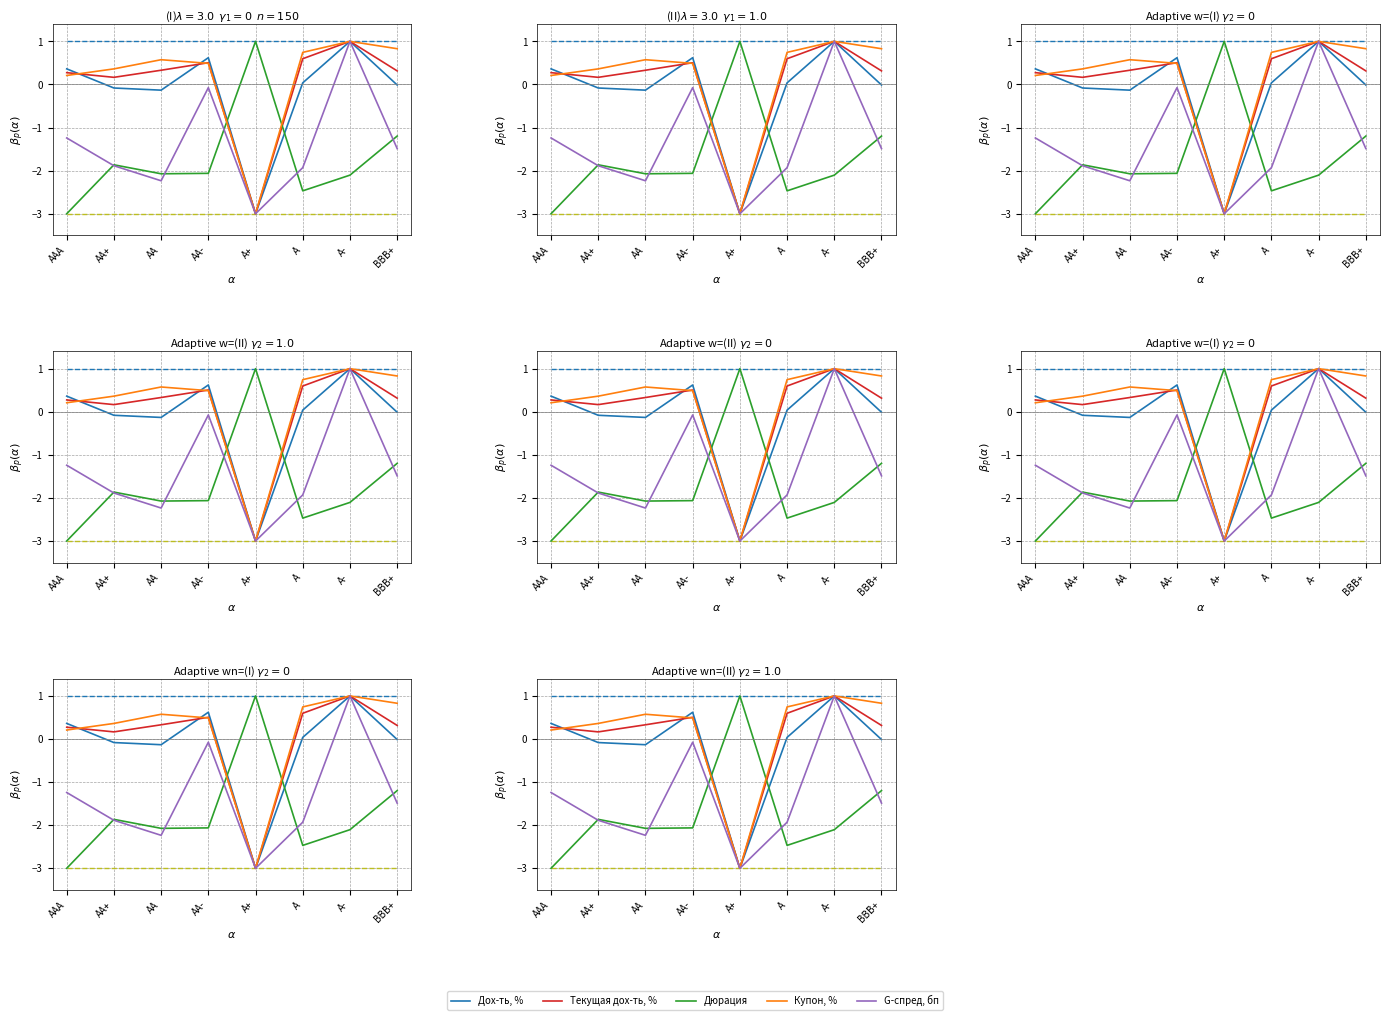

What is the spread (max minus min) of values at A?

3.2